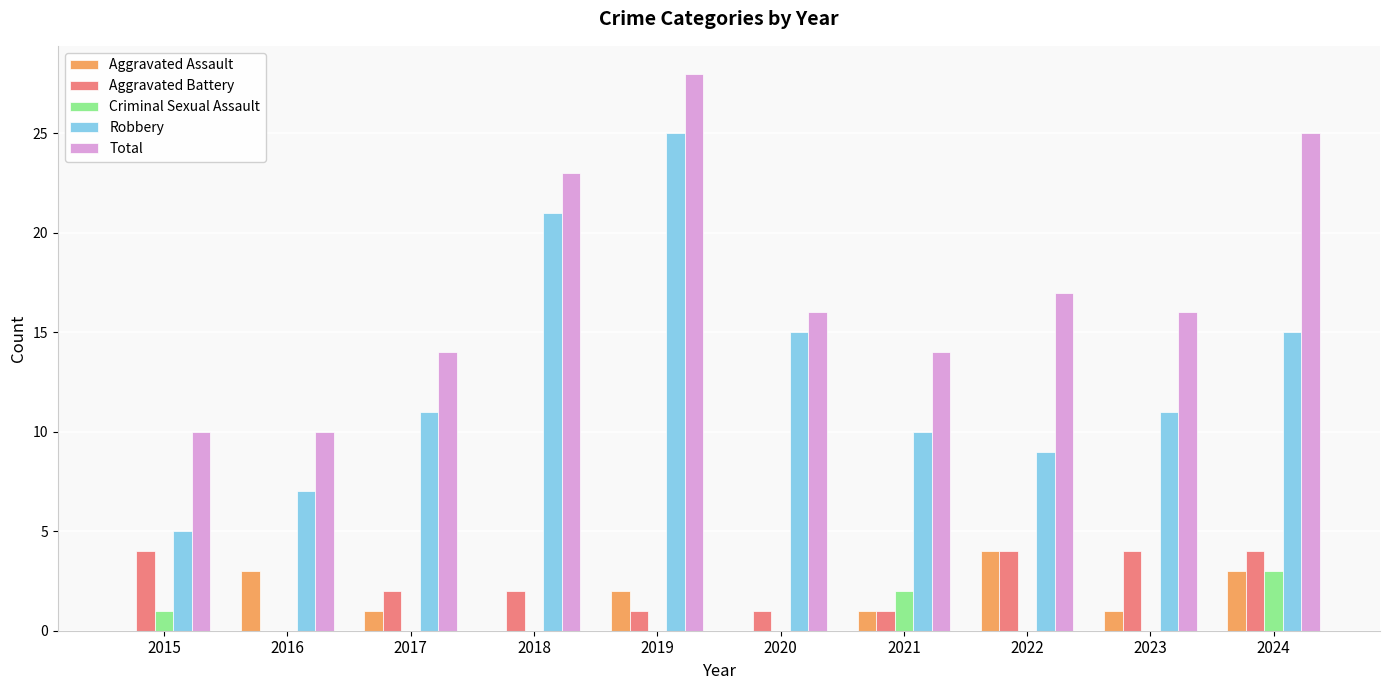

How many data points does each series have?

10